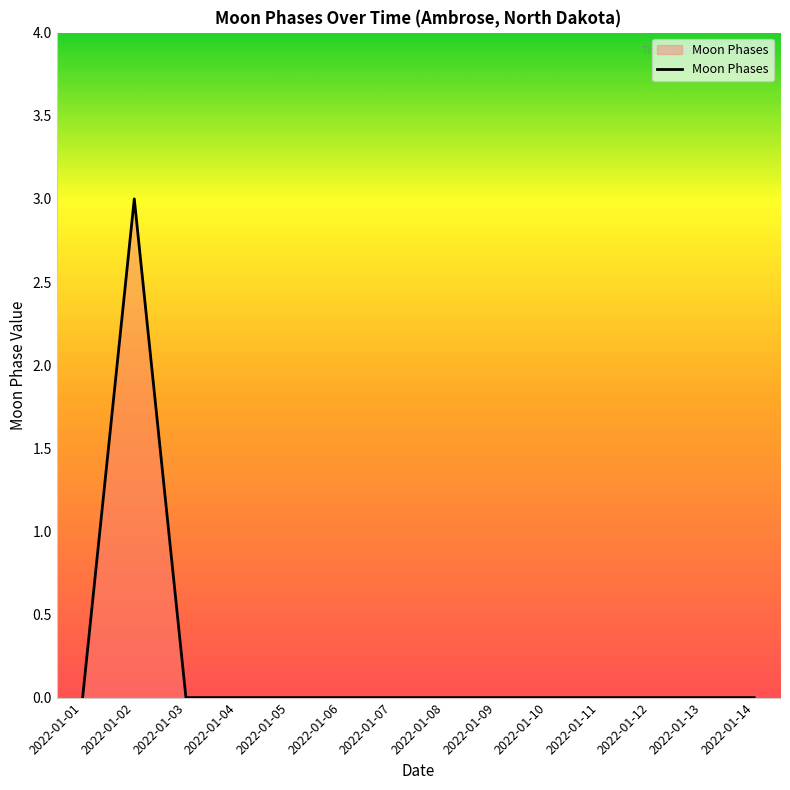

Count the values in the range 0 to 1.

13